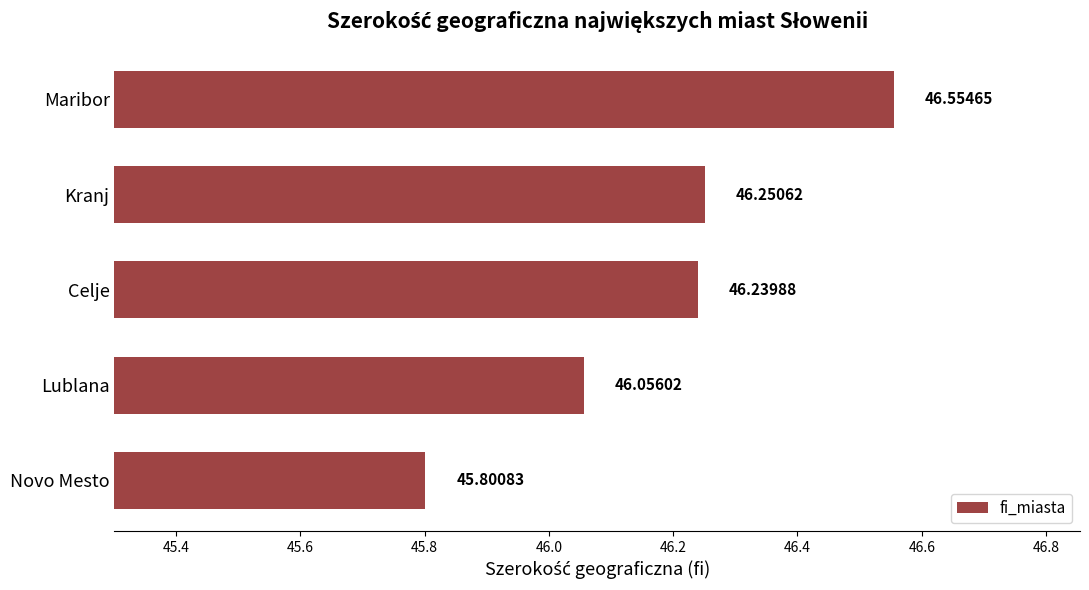

What is the change in value from Lublana to Maribor?

+0.5